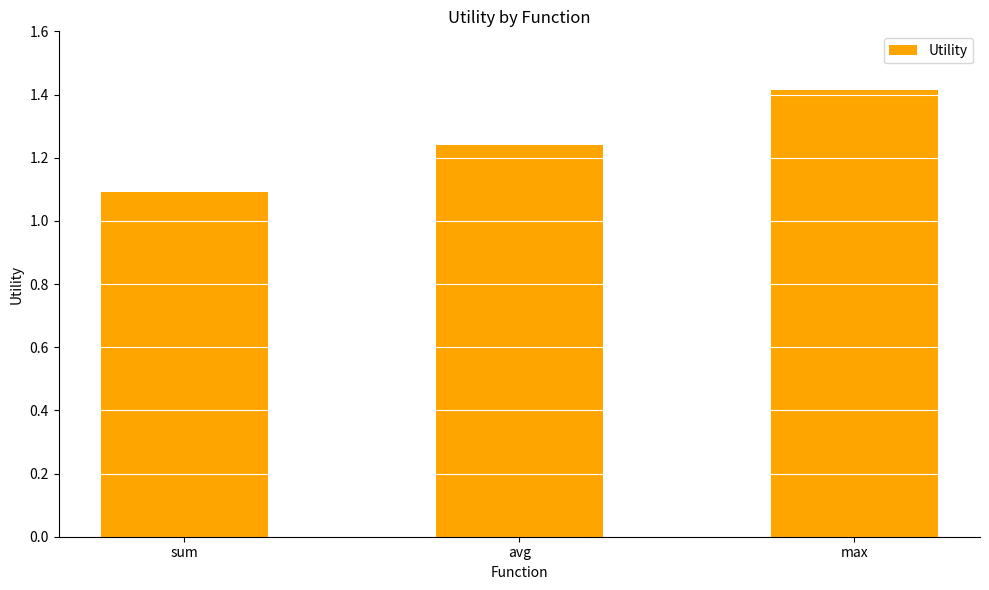

What is the label of the 2nd bar from the right?

avg